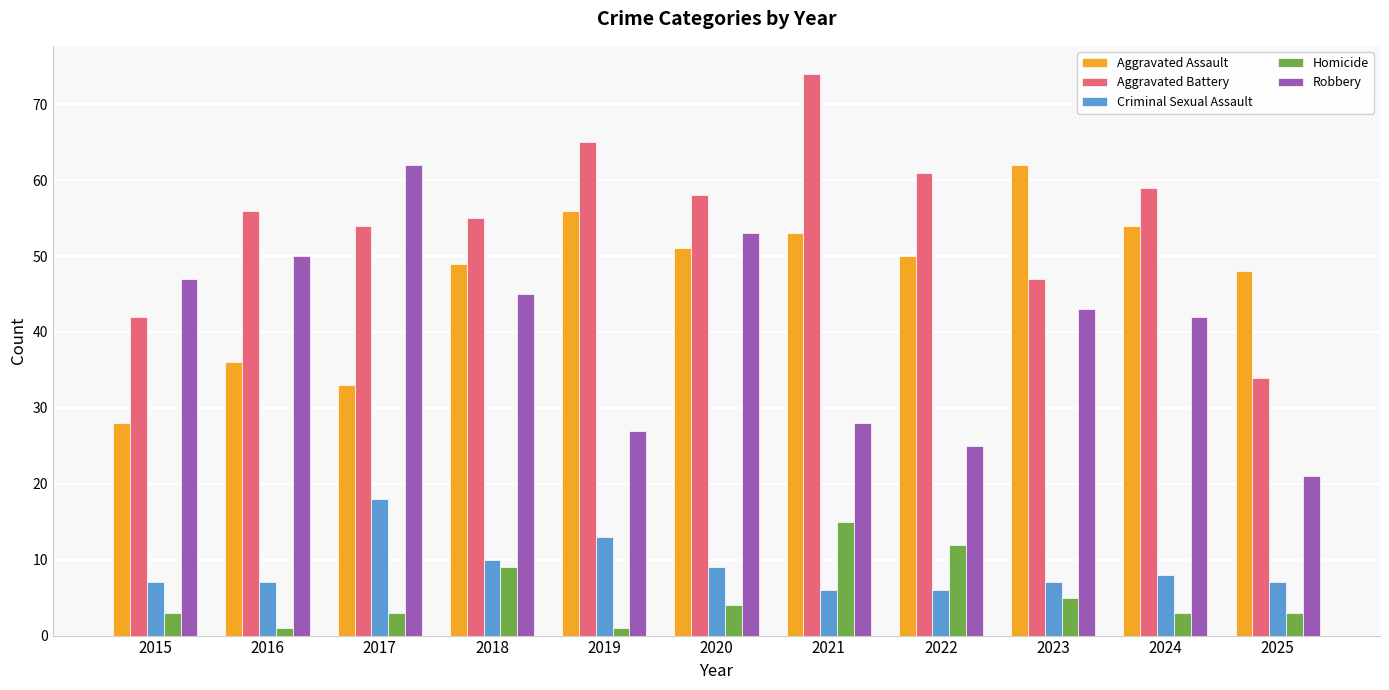

Between 2019 and 2020, which series saw the biggest shift?

Robbery